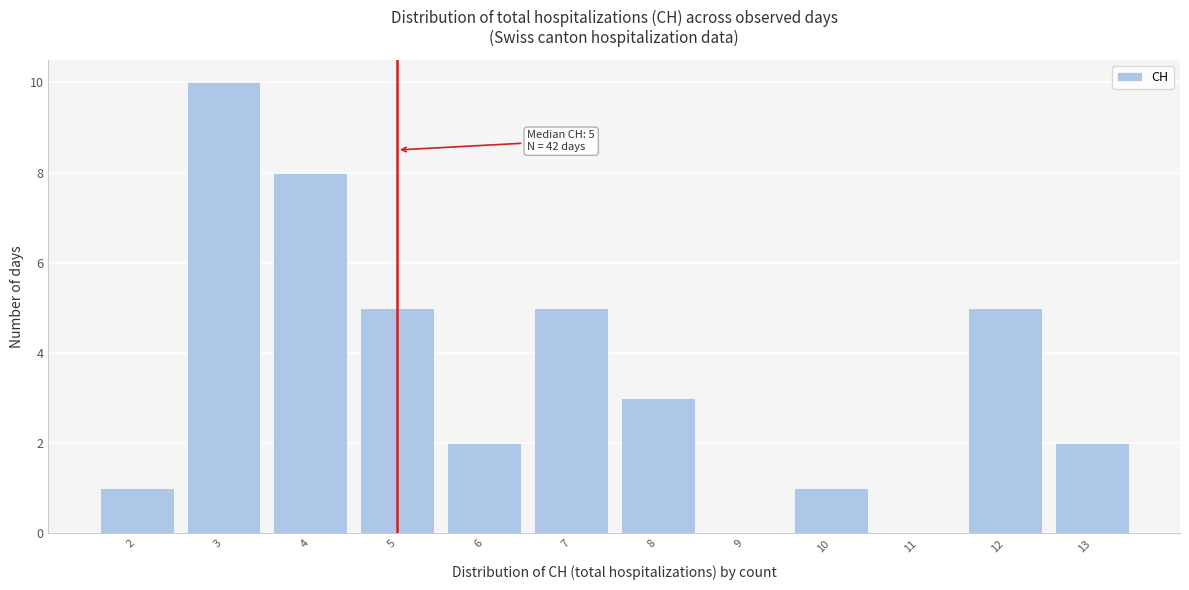

Reading left to right, list all the values displayed in this chart.

2=1	3=10	4=8	5=5	6=2	7=5	8=3	9=0	10=1	11=0	12=5	13=2